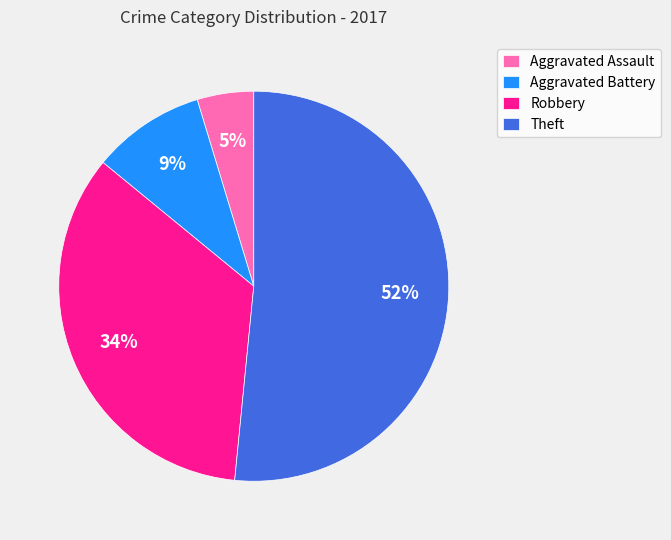

Is it true that Robbery is 49% of the pie?

False